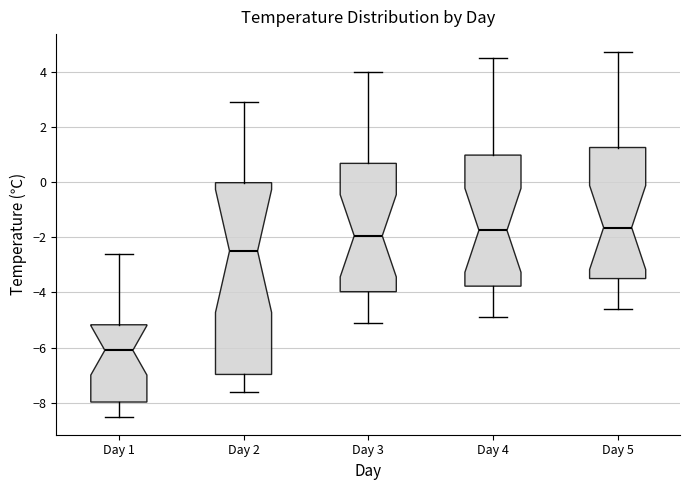

Where does the median line of the box for Day 3 sit on the y-axis? The values are not printed on the chart, so give them approximately, as read against the axis.

-2.0